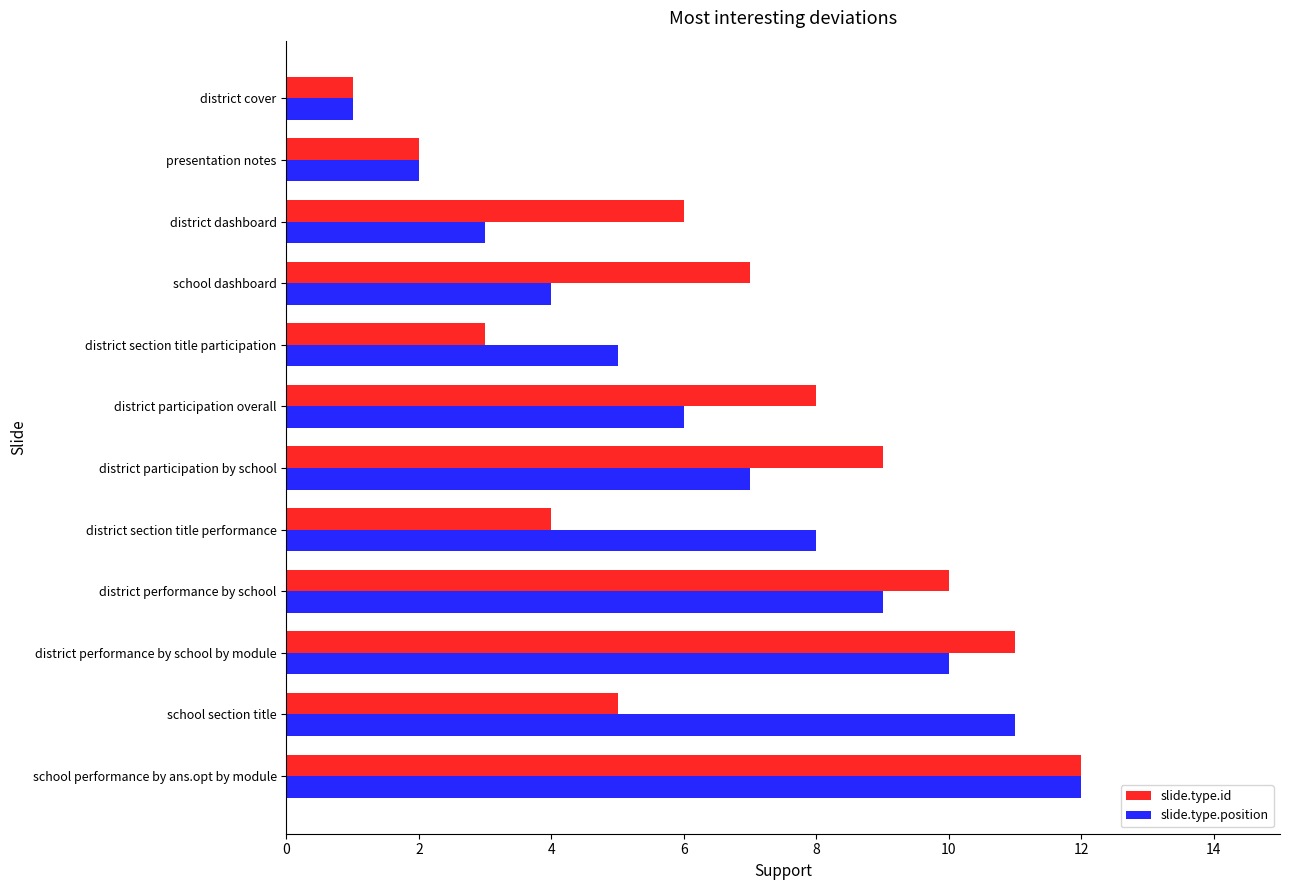

Is it true that slide.type.position equals 2 at district participation overall?

False